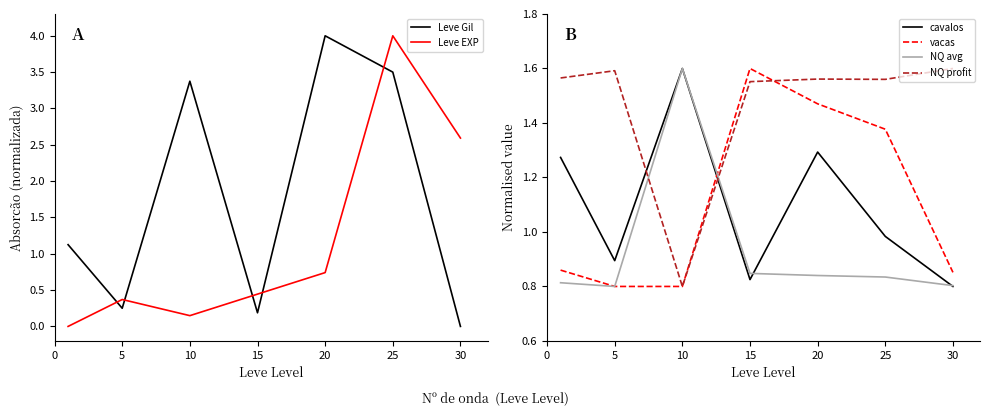

Does the chart display data point markers on the line(s)?

No